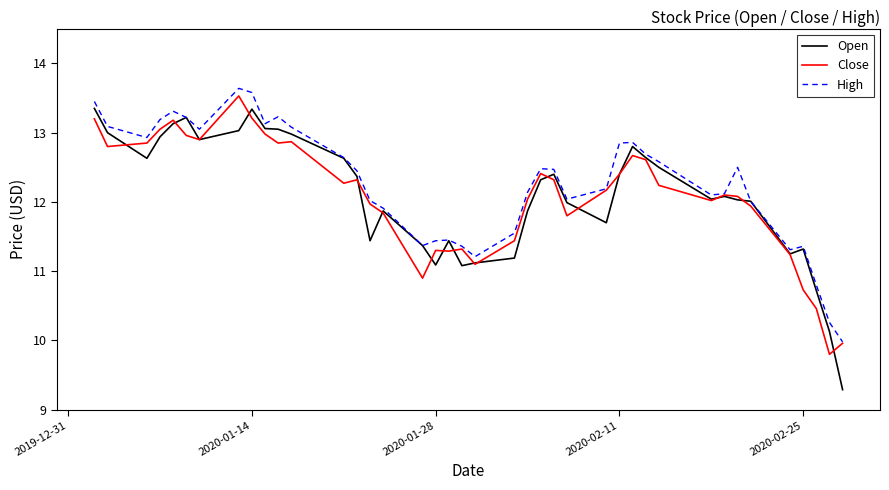

What is the highest value of the High series?

13.6